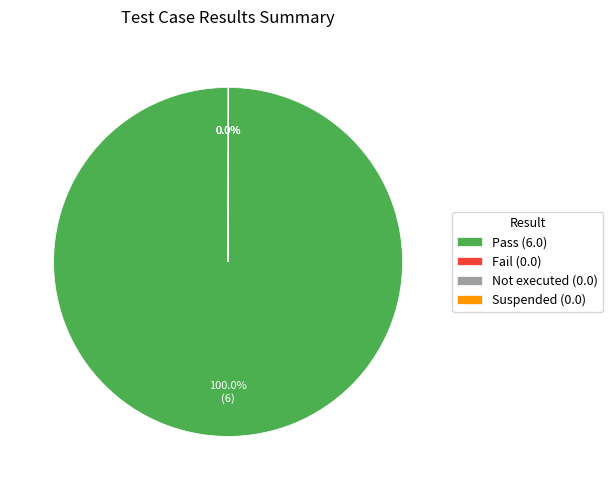

Does Pass (6.0) account for over 50% of the chart?

Yes